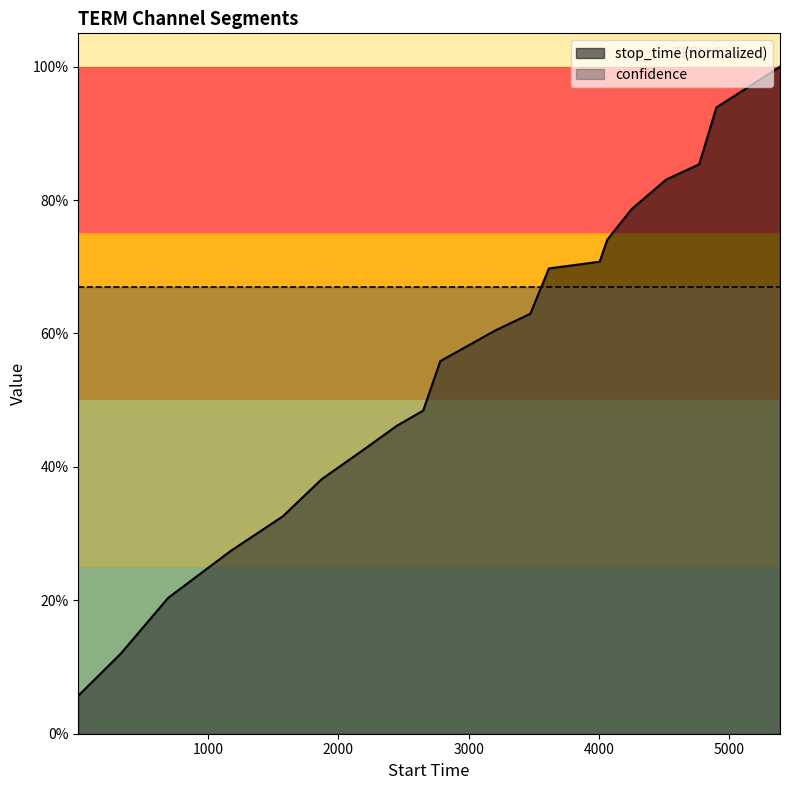

Reading left to right, extract all data points from this chart.

0.1	0.1	0.2	0.3	0.3	0.4	0.4	0.5	0.5	0.6	0.6	0.6	0.7	0.7	0.7	0.8	0.8	0.9	0.9	1.0